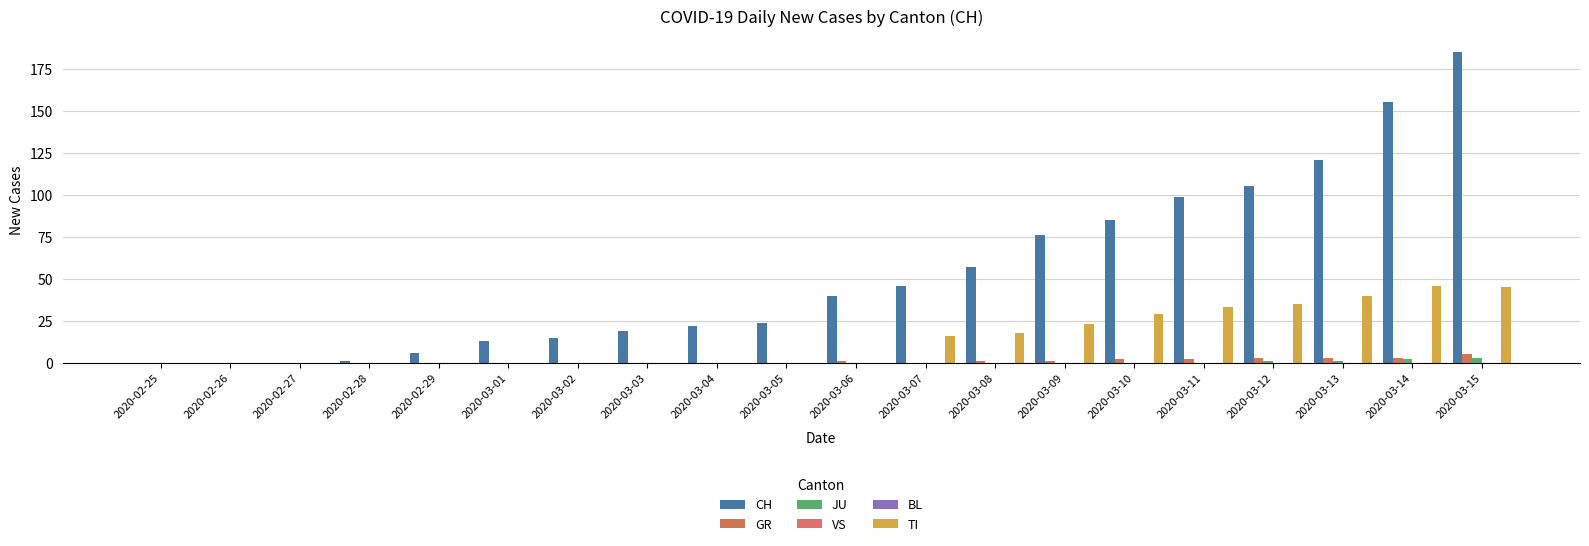

What position from the right is 2020-03-09?

7